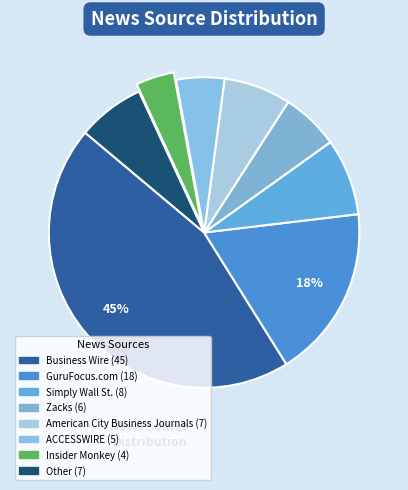

To the nearest percent, what percentage of the pie is Business Wire?

45%